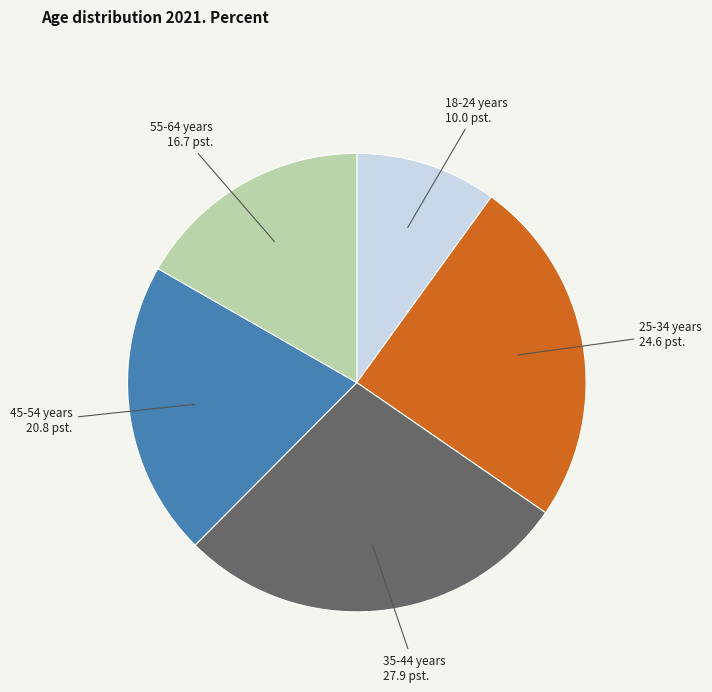

Does any single category account for the majority?

No